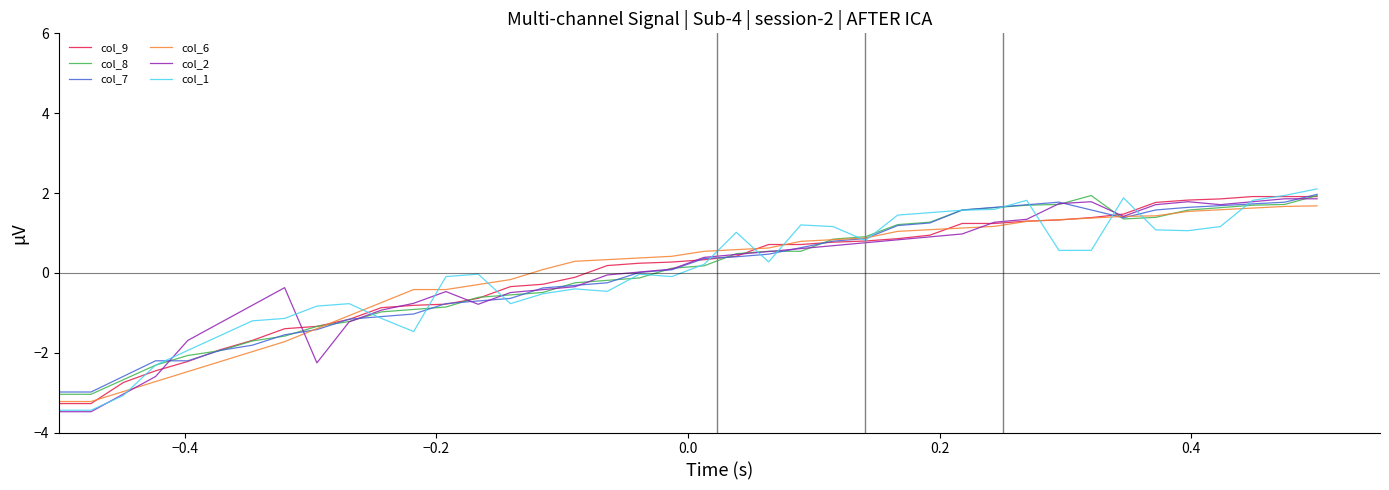

How many negative values does the col_6 series have?

15